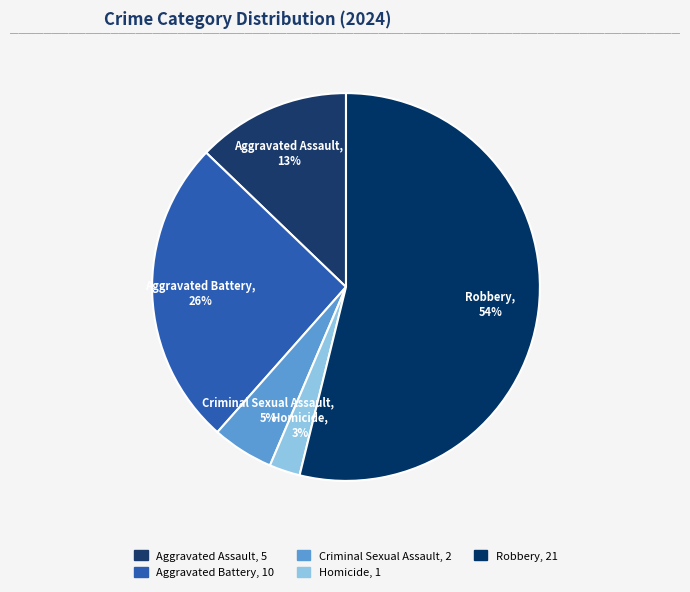

Is it true that Criminal Sexual Assault is 1% of the pie?

False